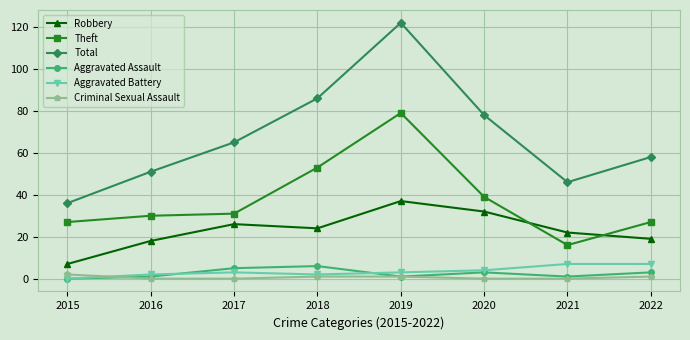

Where is the first local maximum for Total?

2019